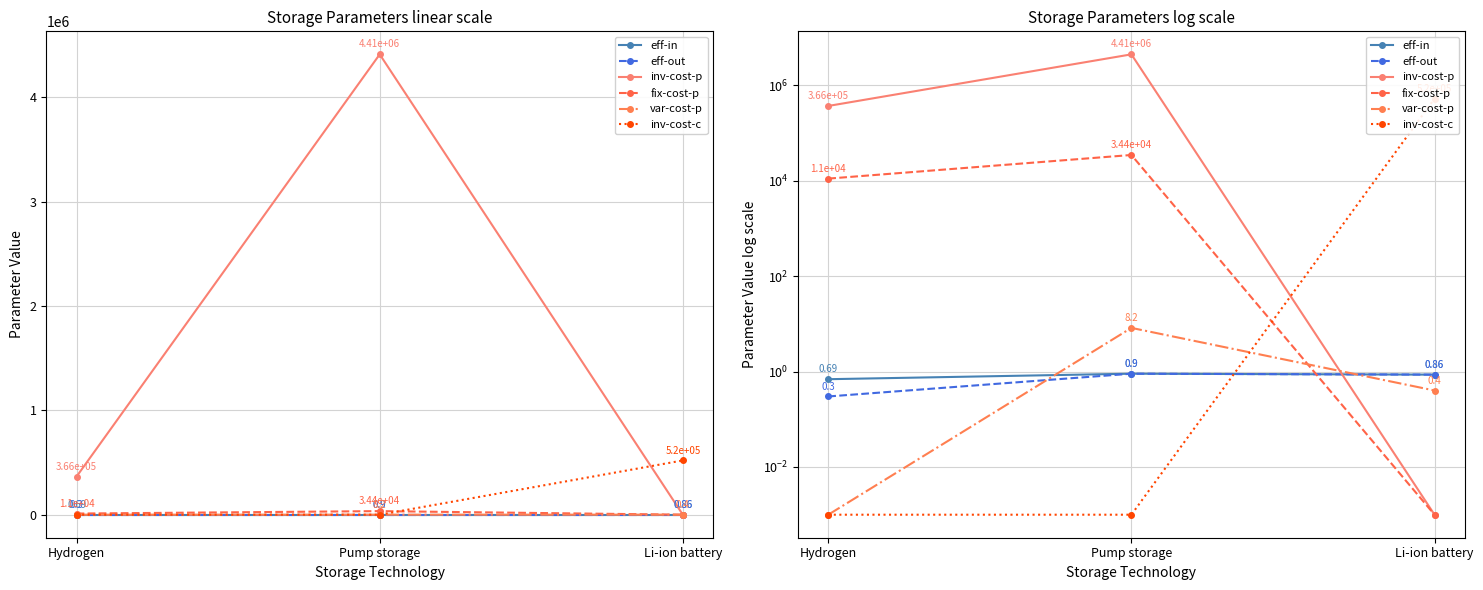

How many lines are shown in the chart?

6